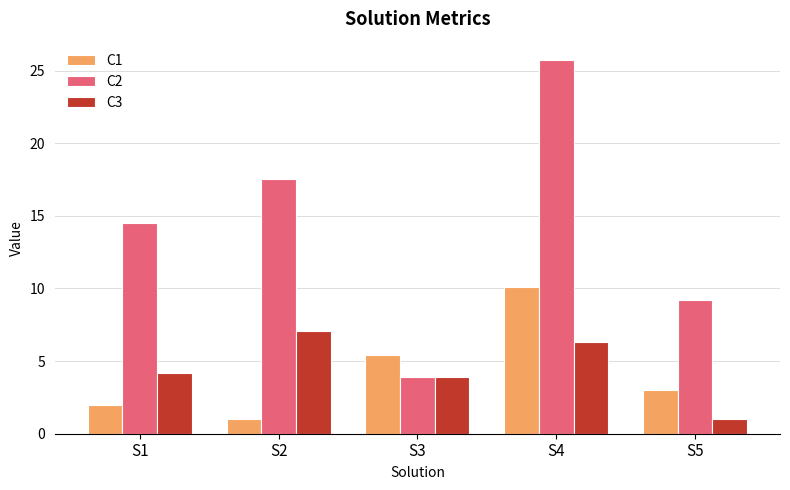

What is the total value across all series at S5?

13.2